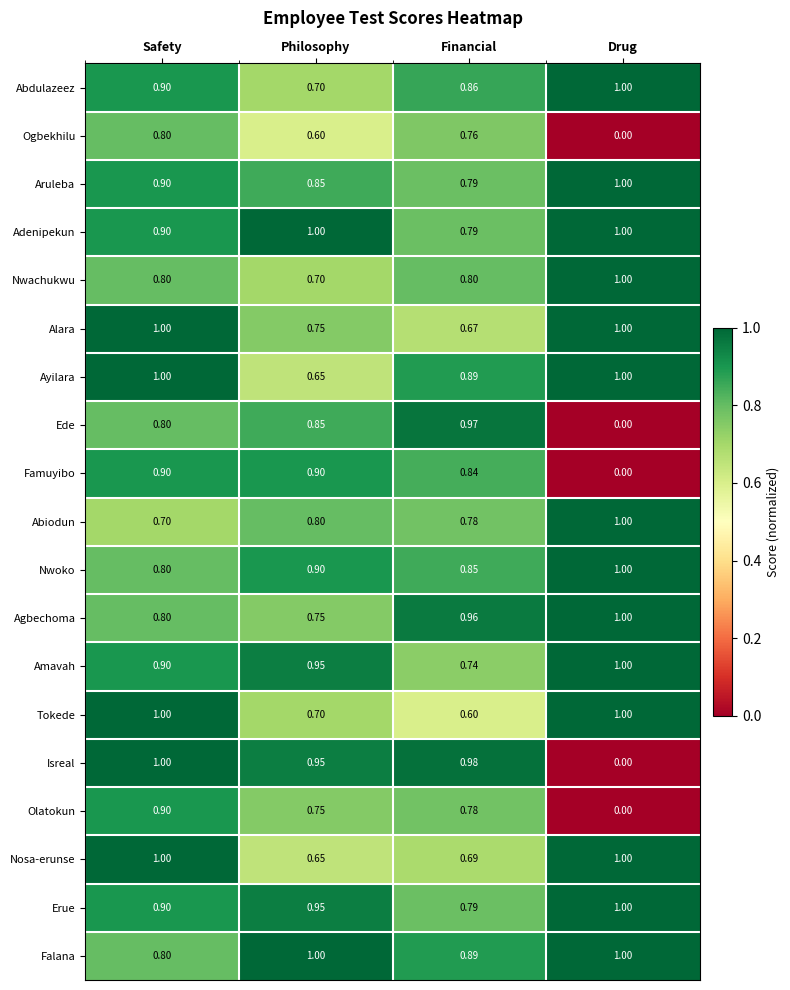

At which label is Famuyibo closest to 0?

Drug